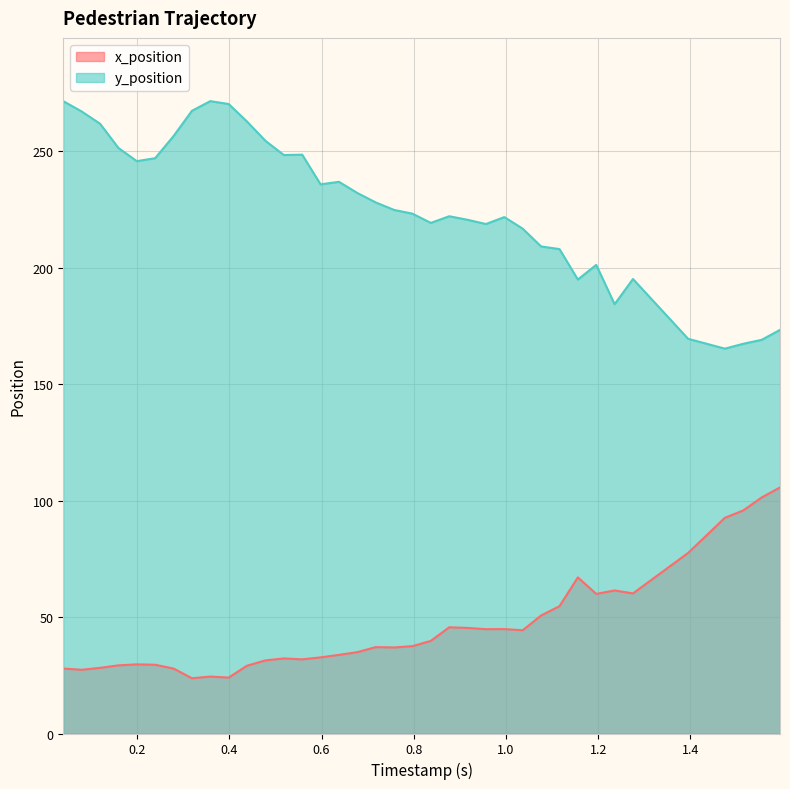

Which series has the widest spread of values?

y_position